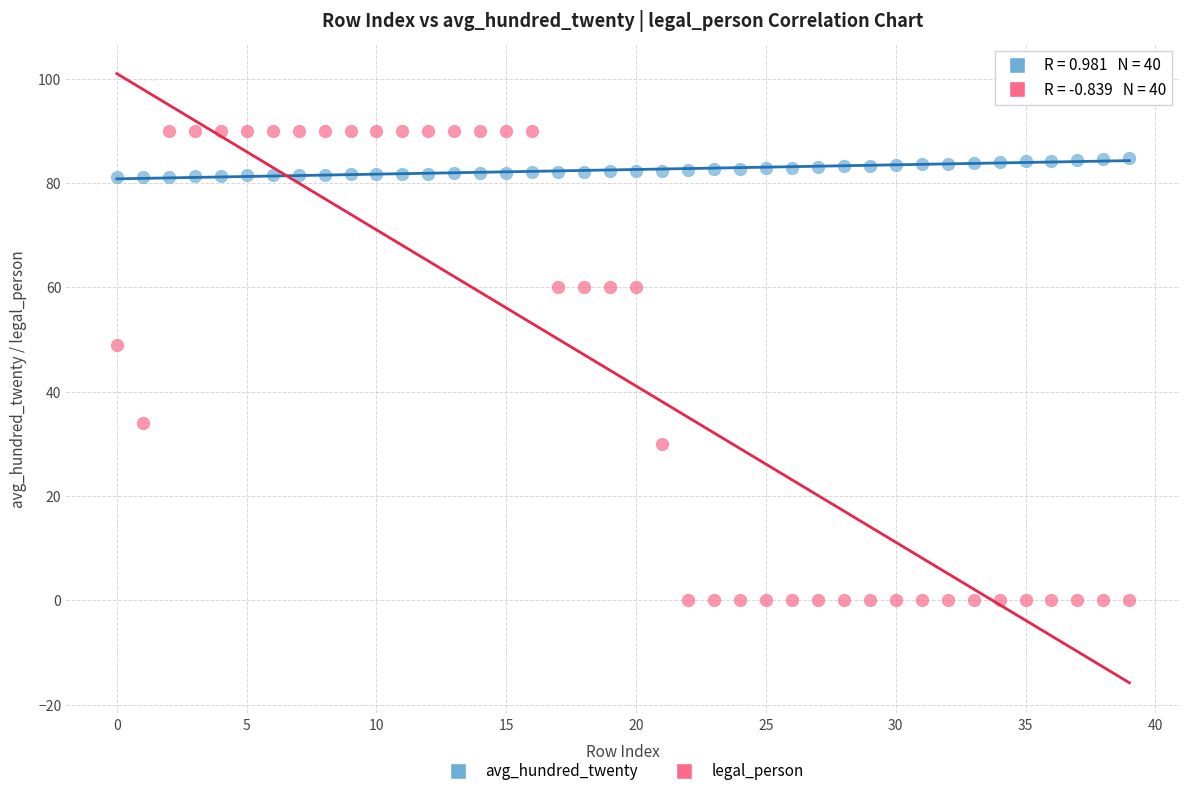

In the legal_person series, what Y value is closest to 45?

49.0